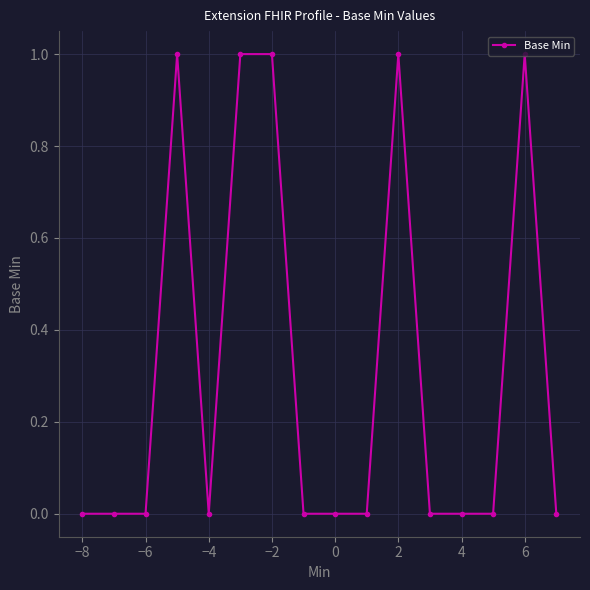

True or false: there are more than 2 points higher than both neighbors.

True